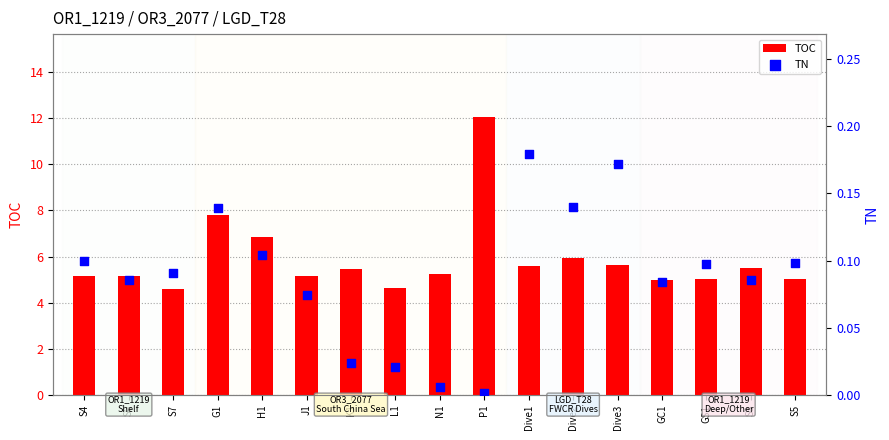

Which series has the largest total across all categories?

TOC